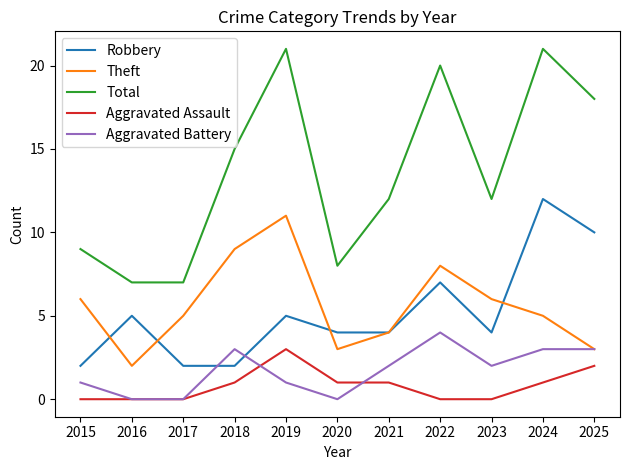

At how many categories does at least one series exceed 17?

4